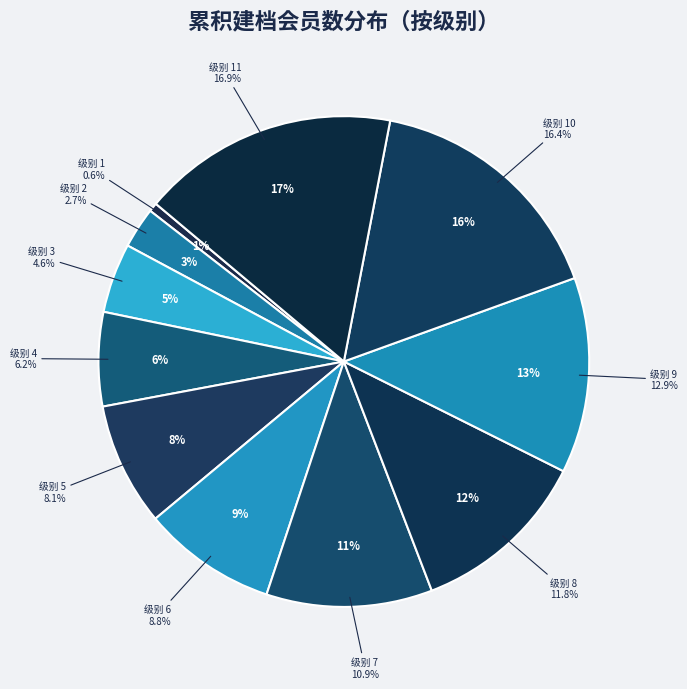

Does 10 represent more than half of the total?

No